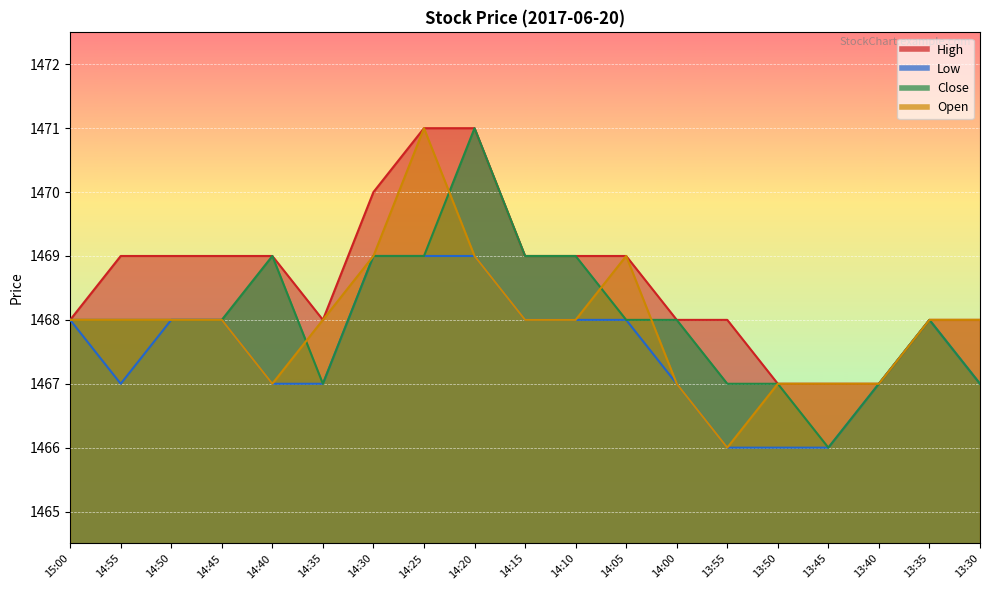

What is the total value across all series at 14:05?

5874